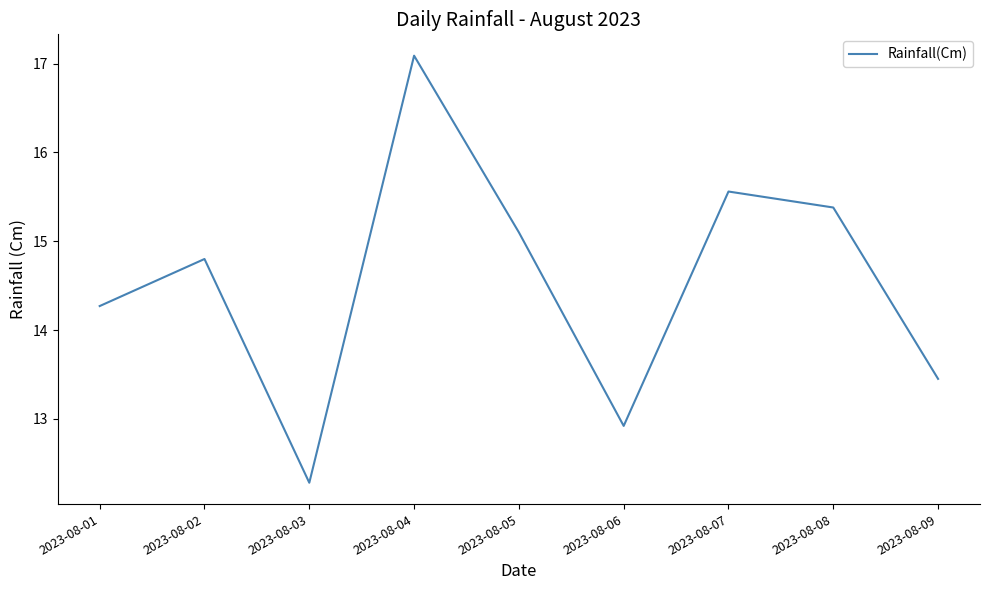

Where is the first local maximum?

2023-08-02